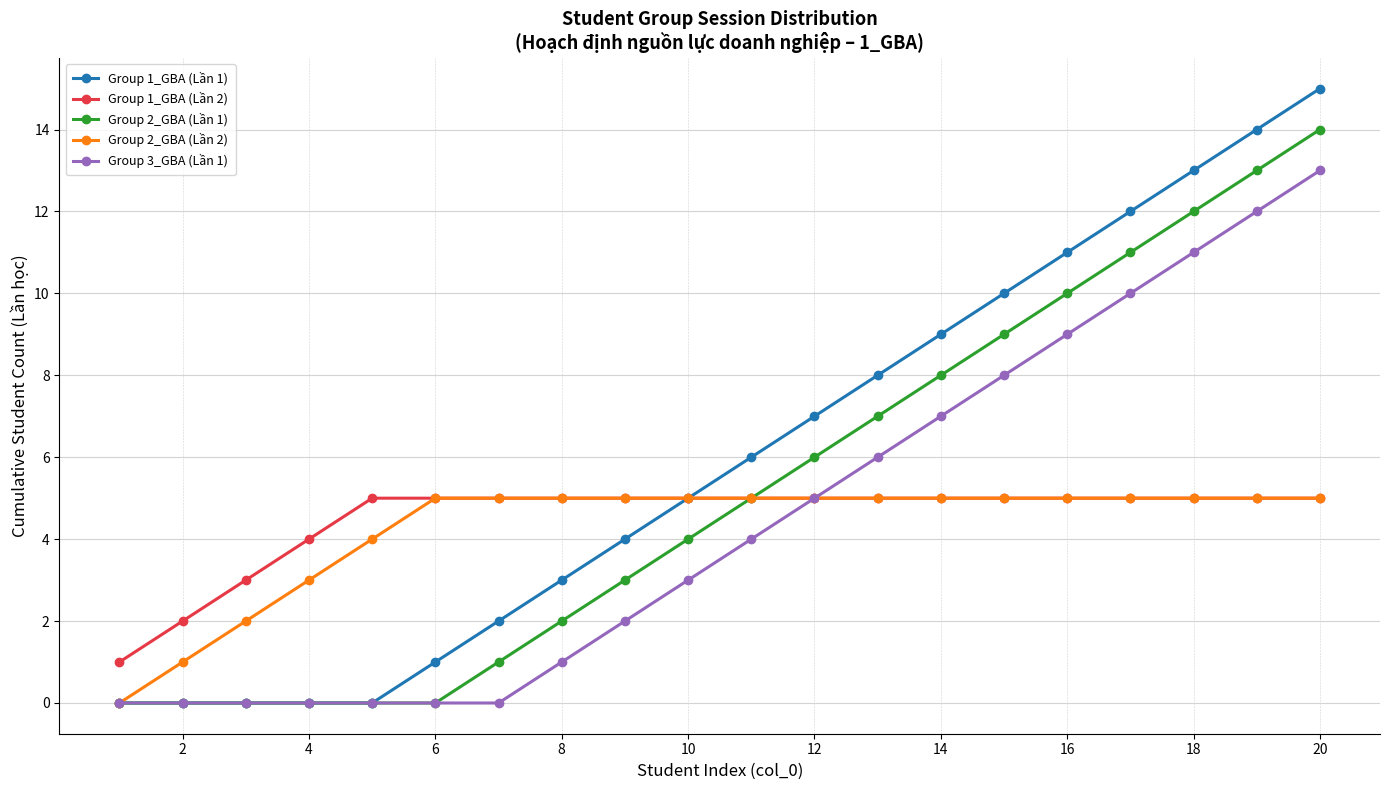

What is the maximum value for Group 1_GBA (Lần 2)?

5